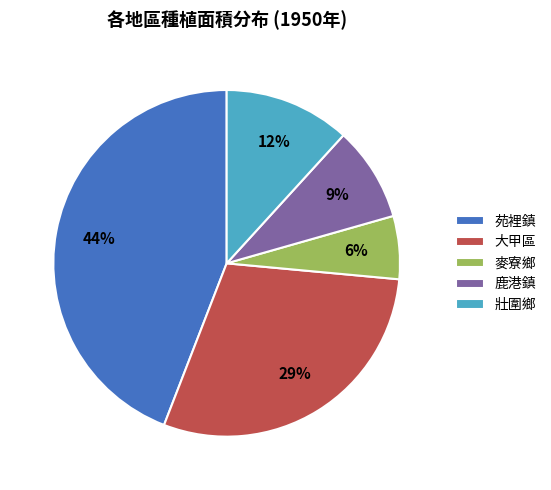

How many segments does this pie chart have?

5